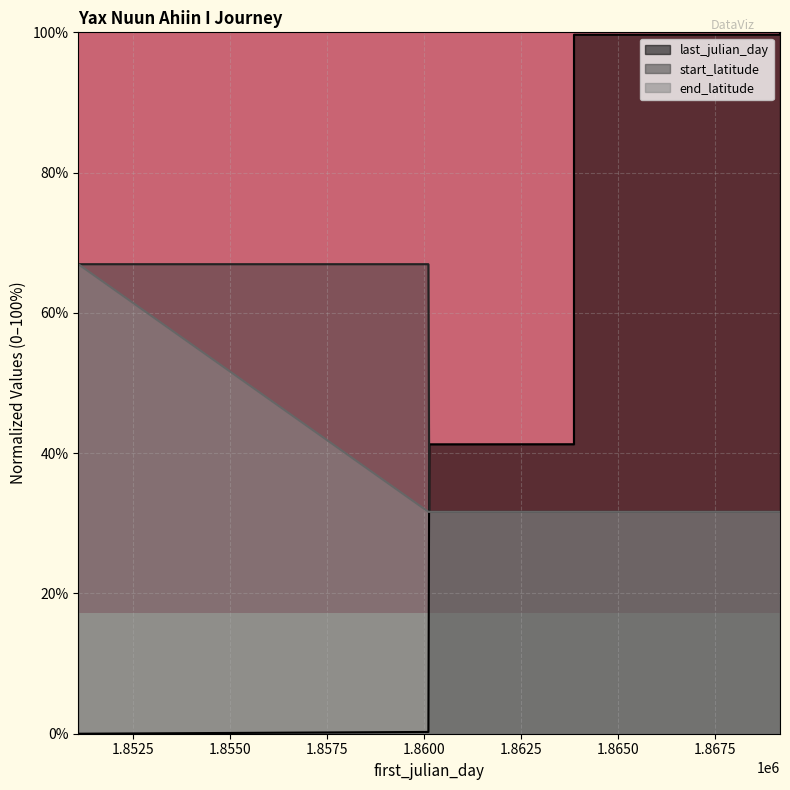

Between 1863869 and 1869182, which is larger?

1869182